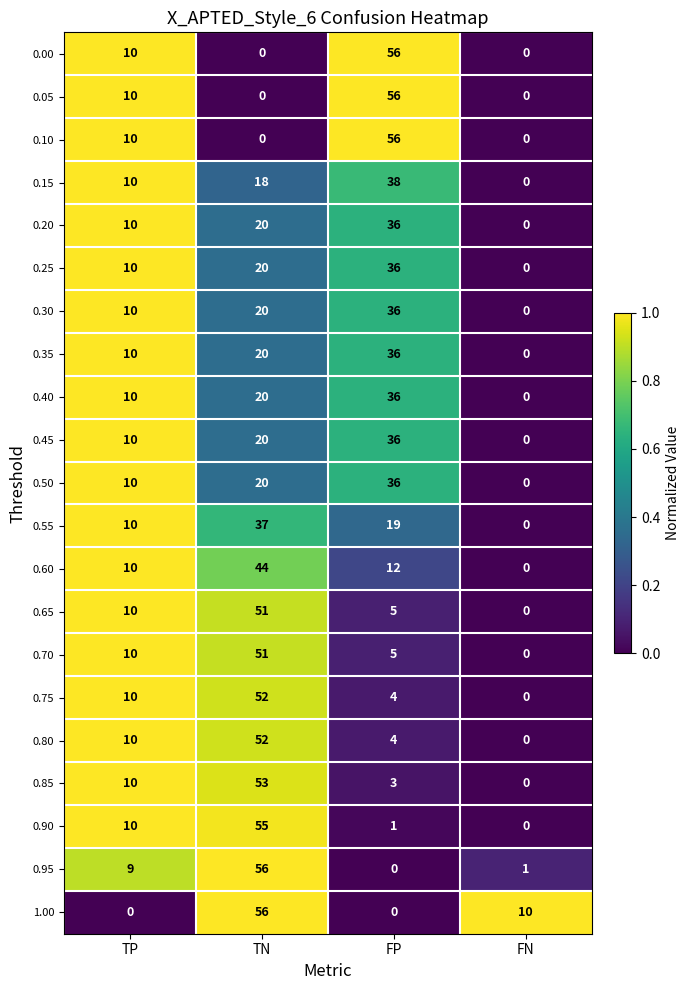

How many values in 0.35 are above zero?

3